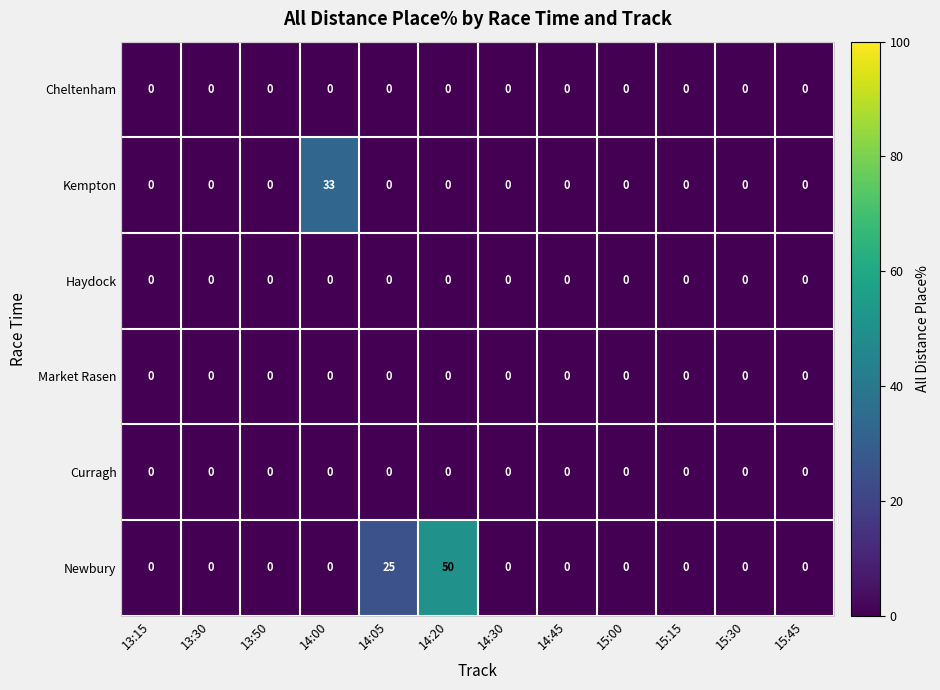

Which label corresponds to the largest value in the chart?

14:20